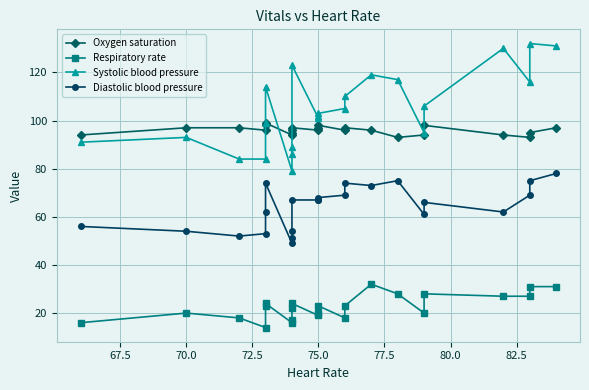

How many data points in Respiratory rate are less than 23?

11